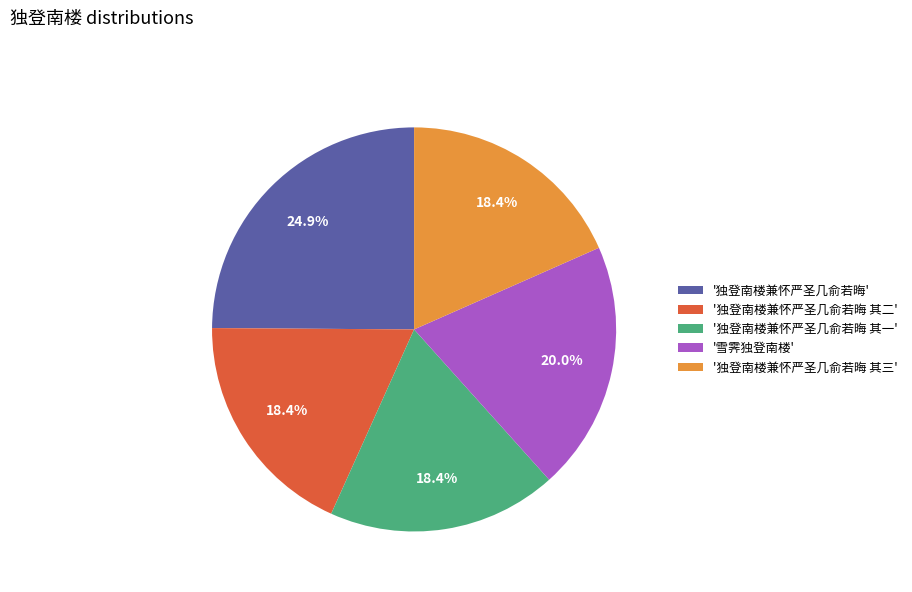

Which slice is the largest?

'独登南楼兼怀严圣几俞若晦'